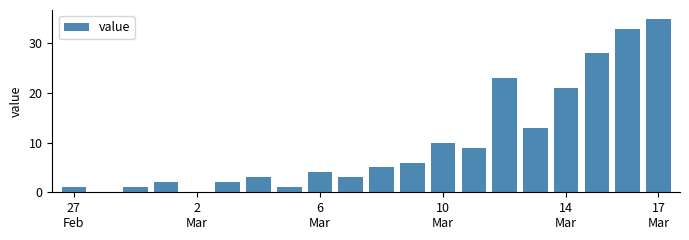

What is the sum of all values?

200